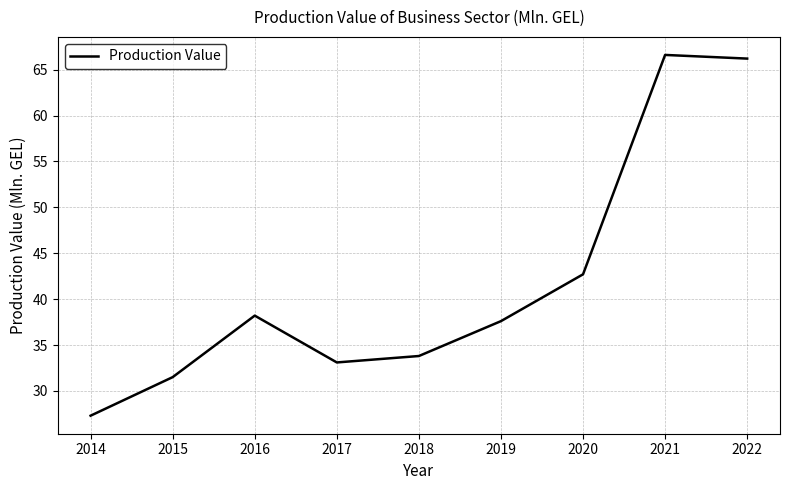

Where is the first local minimum?

2017